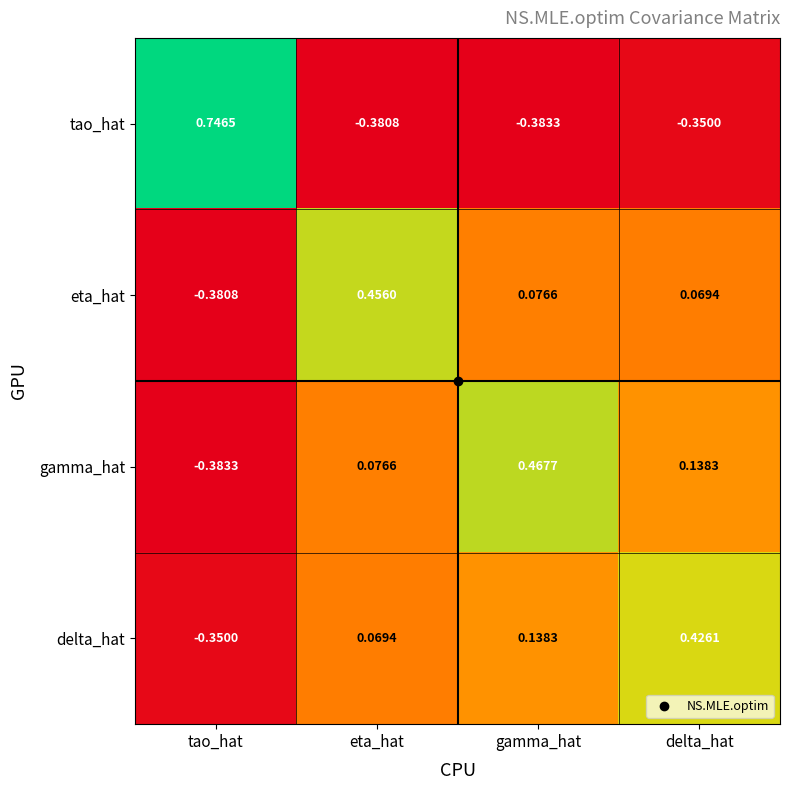

At which label does eta_hat reach its minimum?

tao_hat